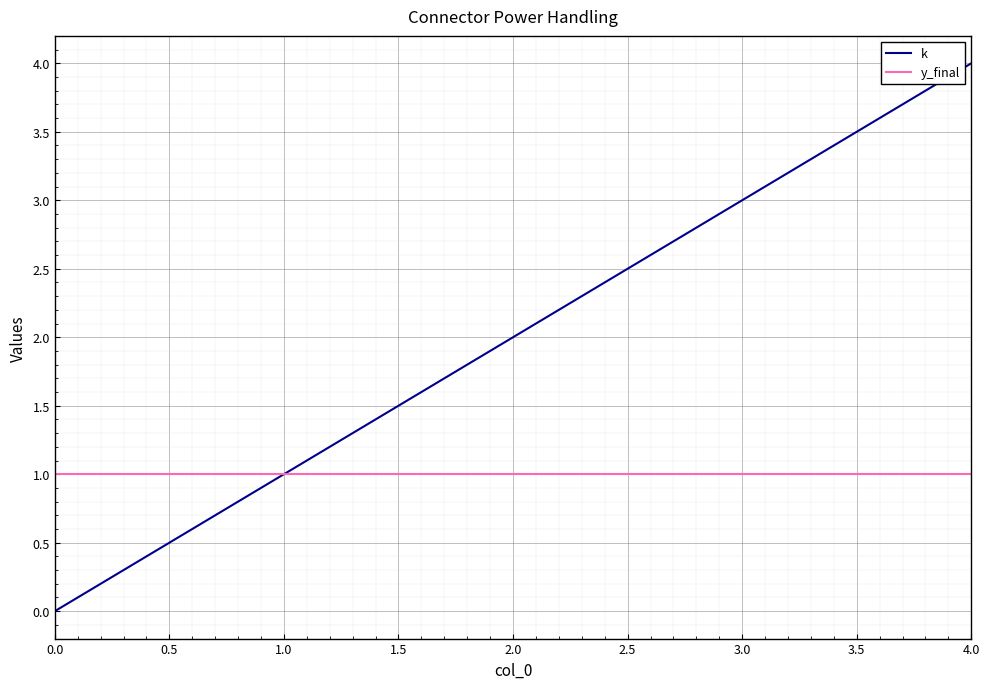

What are all the series names shown in the legend?

k, y_final